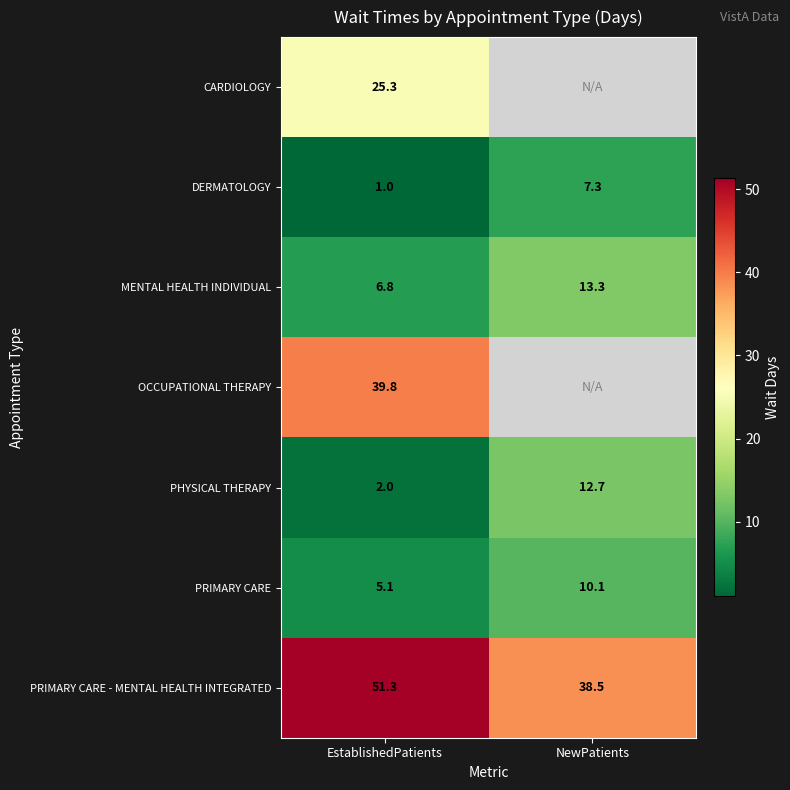

Which label corresponds to the smallest value in the chart?

EstablishedPatients